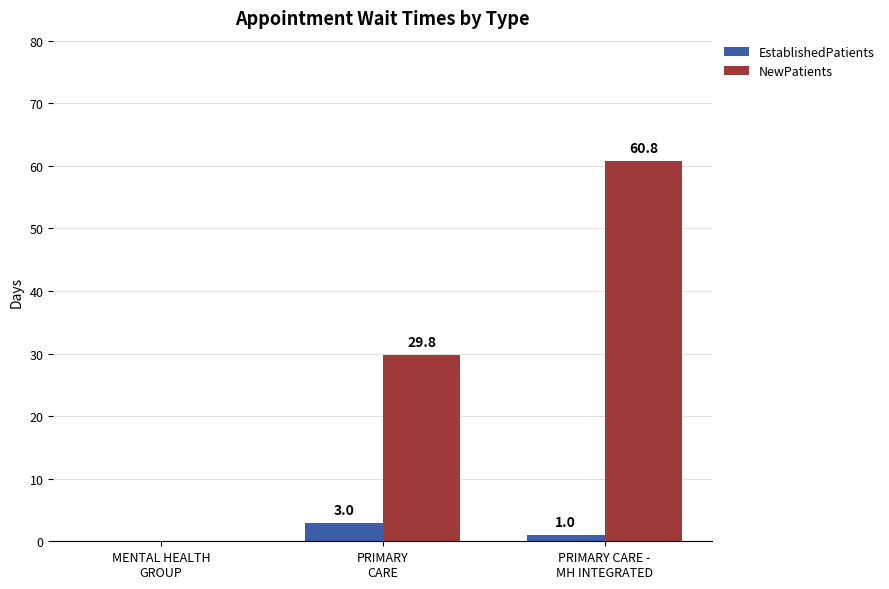

How many groups of bars are there?

3